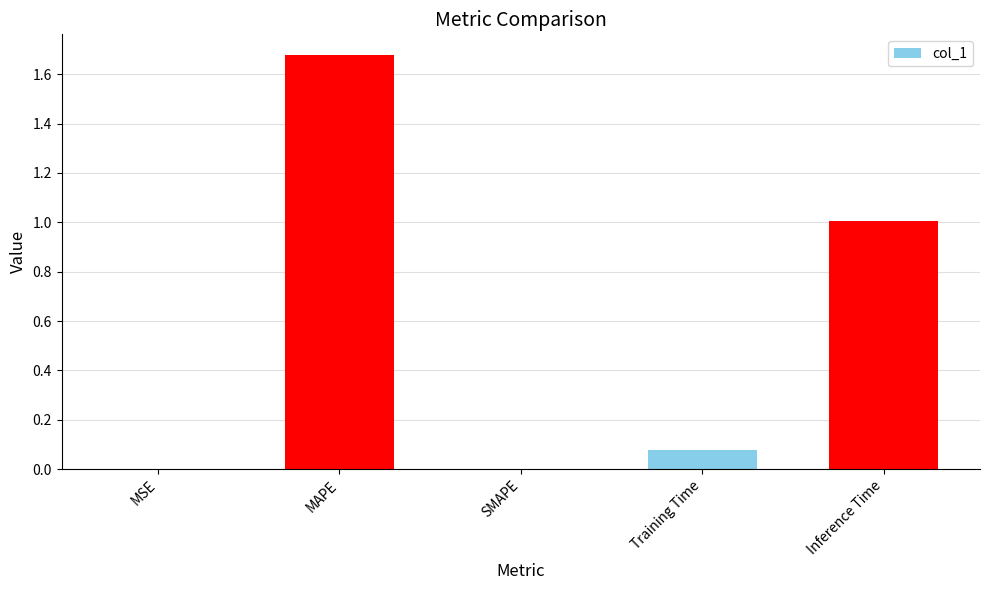

What is the sum of all values?

2.8